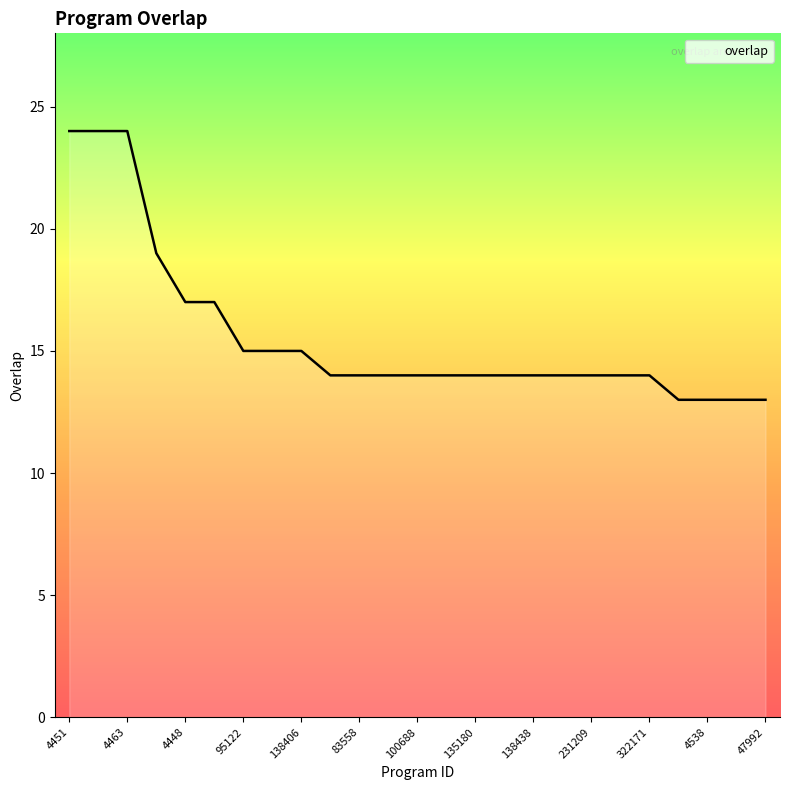

What is the smallest value displayed?

13